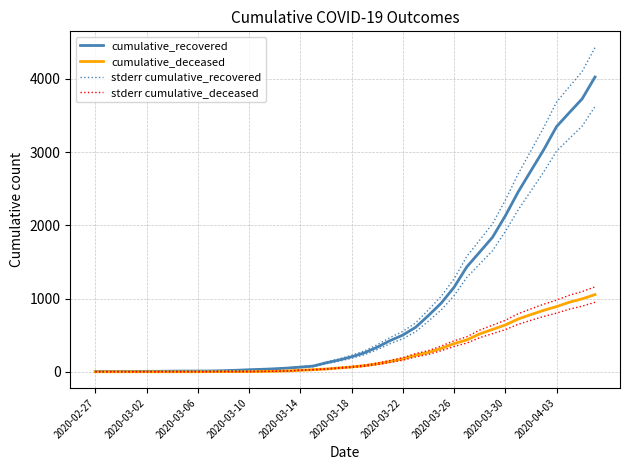

Which series has the largest total across all categories?

stderr cumulative_recovered